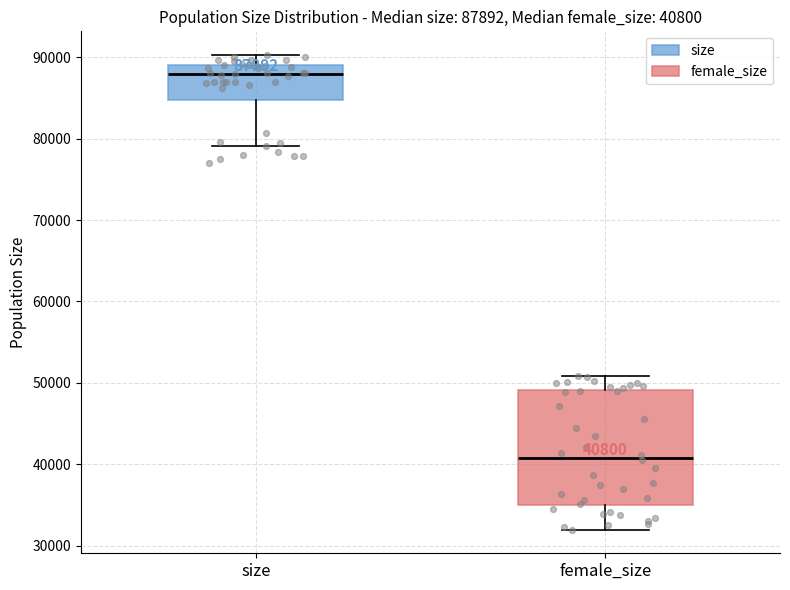

Which box's median line is the lowest?

female_size